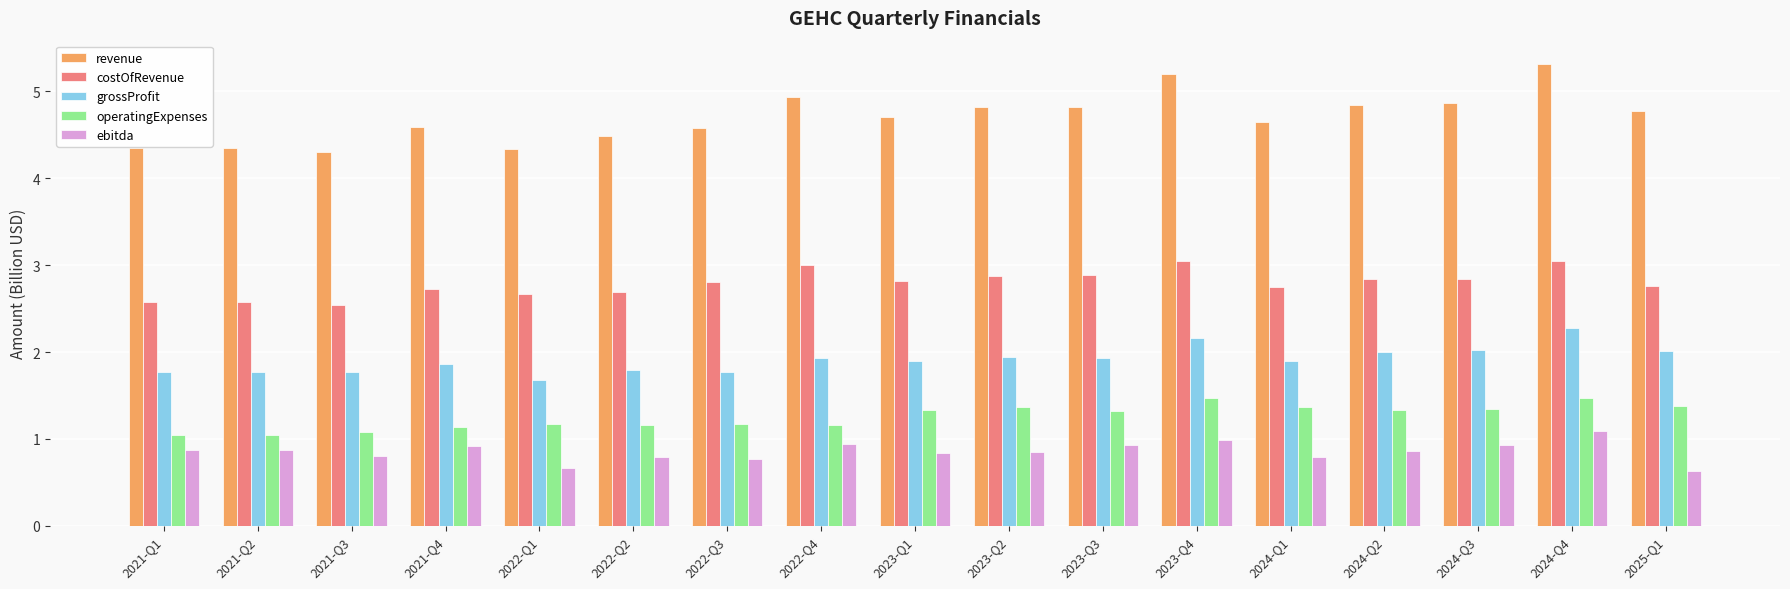

Which series has the widest spread of values?

revenue